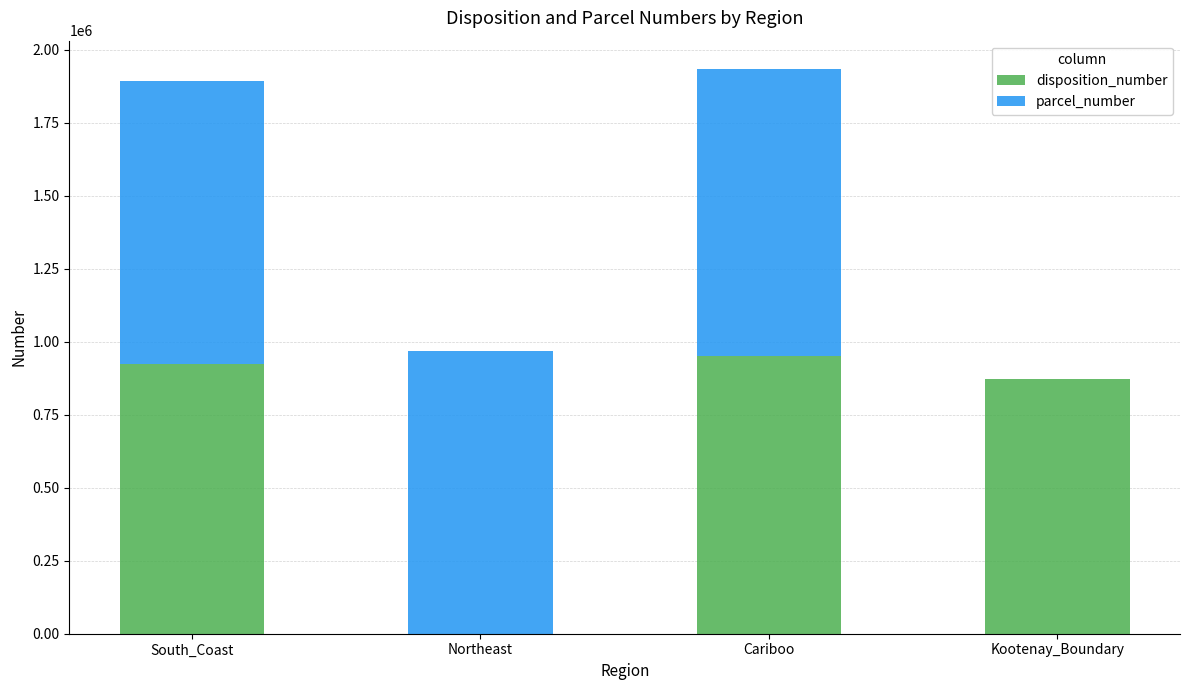

At which category is the sum across all series the highest?

Cariboo